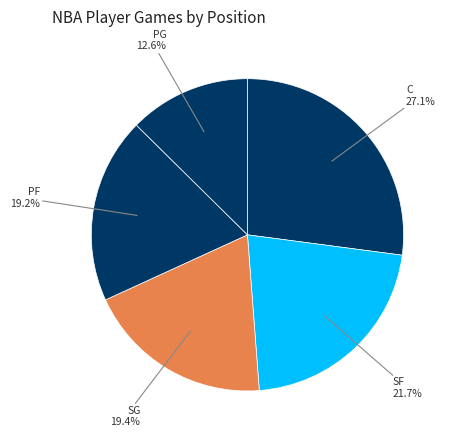

Is there a majority slice in this chart?

No